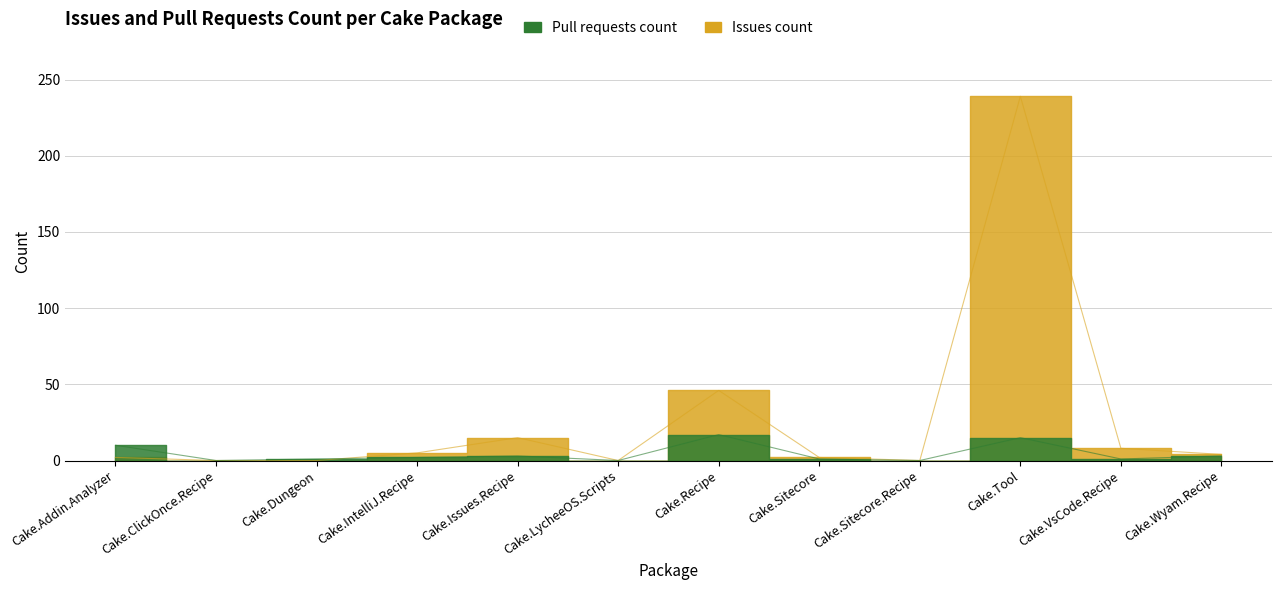

The Issues count series shows 2 at Cake.Addin.Analyzer. True or false?

True